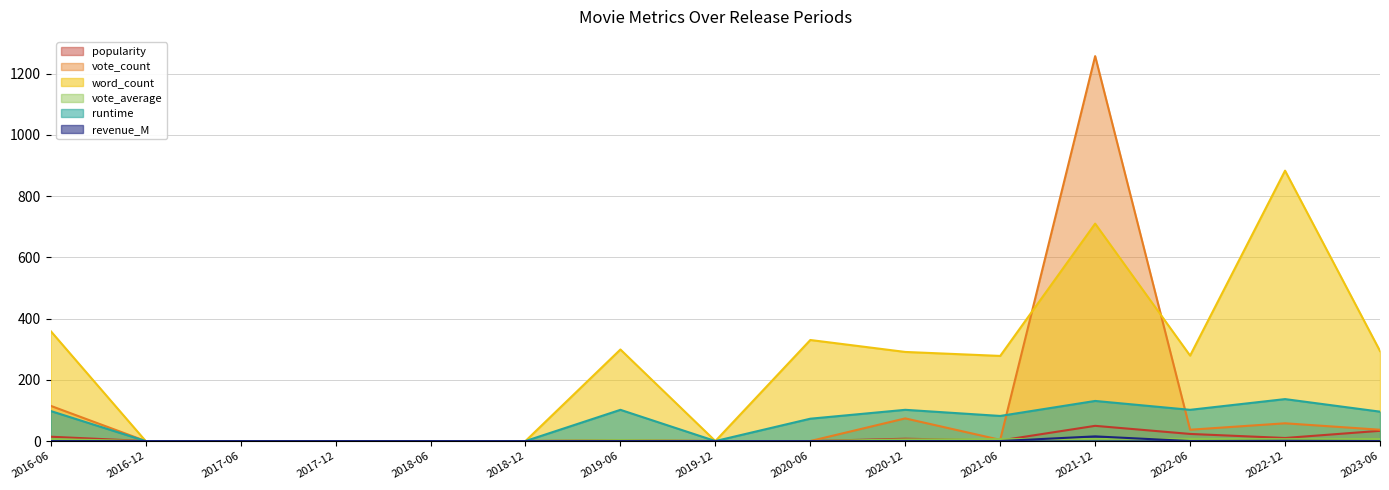

What is the sum of all vote_count values?

1584.0